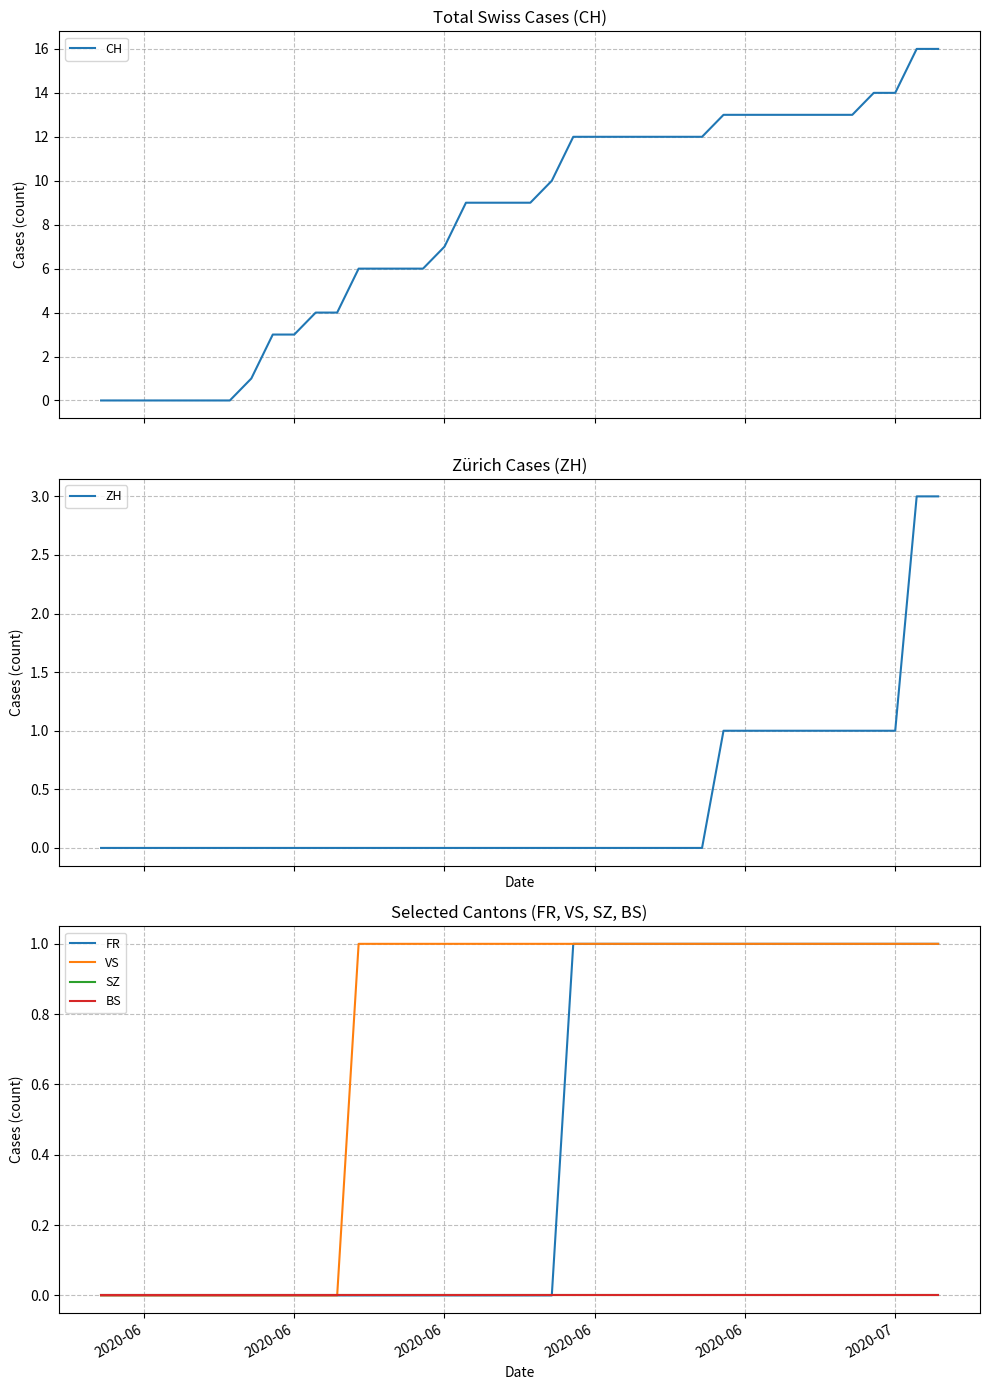

Does the chart display data point markers on the line(s)?

No